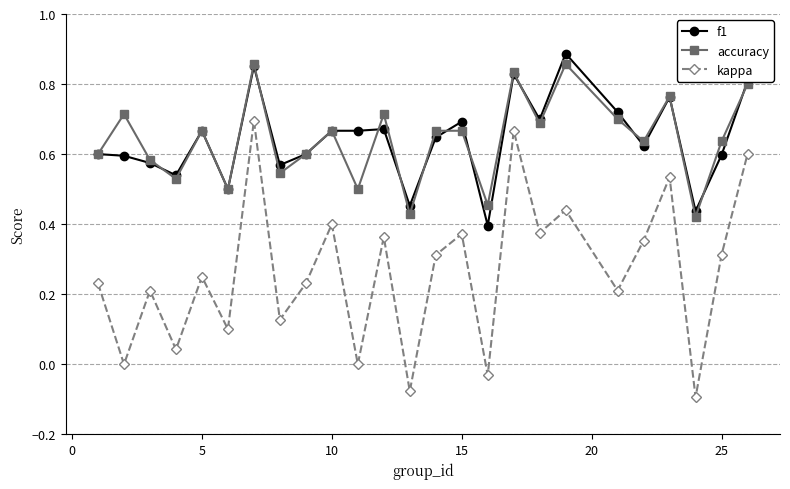

Which series has the widest spread of values?

kappa